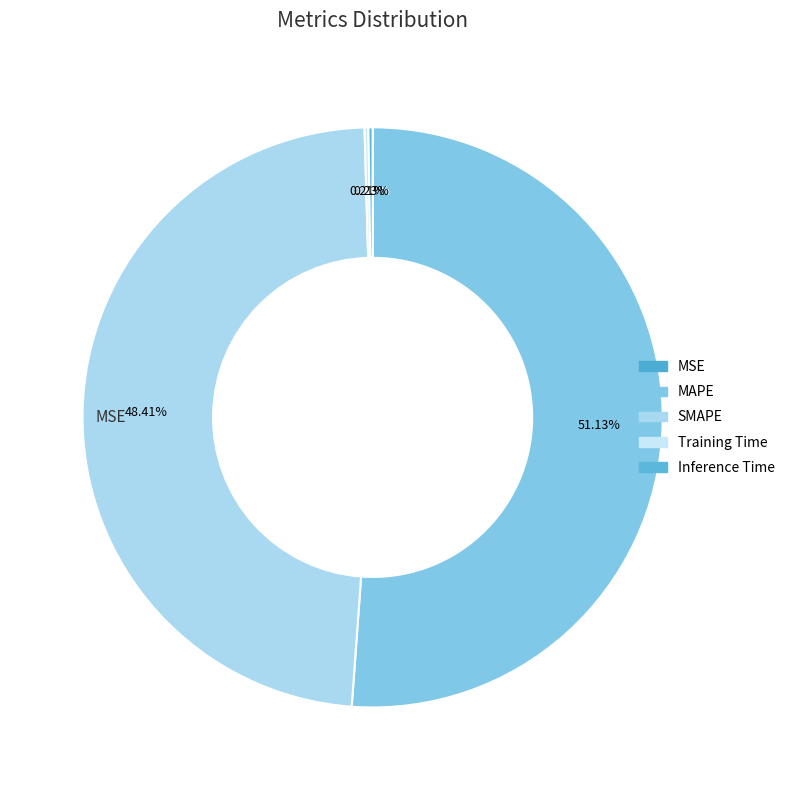

What is the majority slice?

MAPE